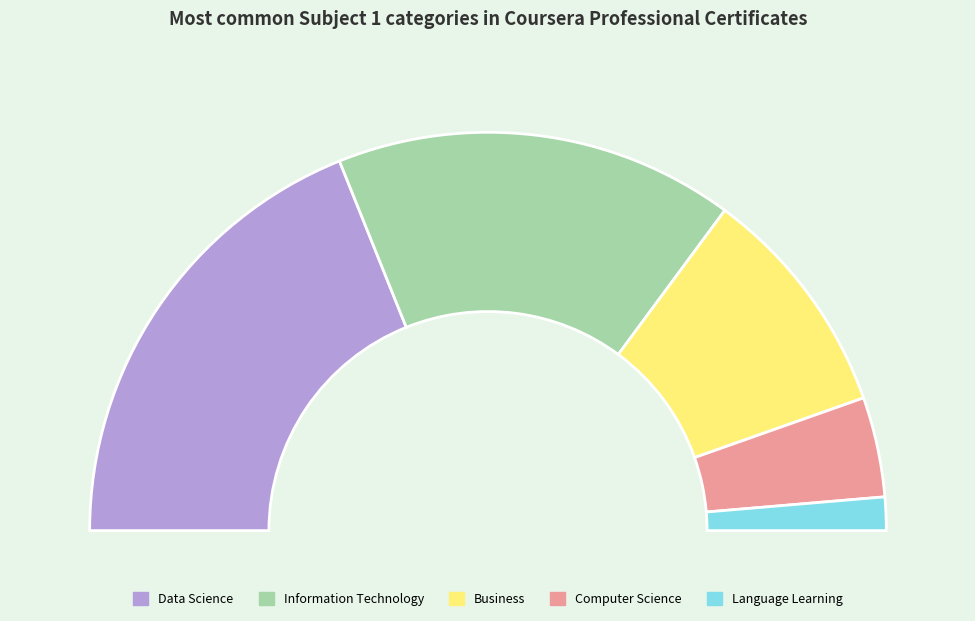

Which slice is the largest?

Data Science